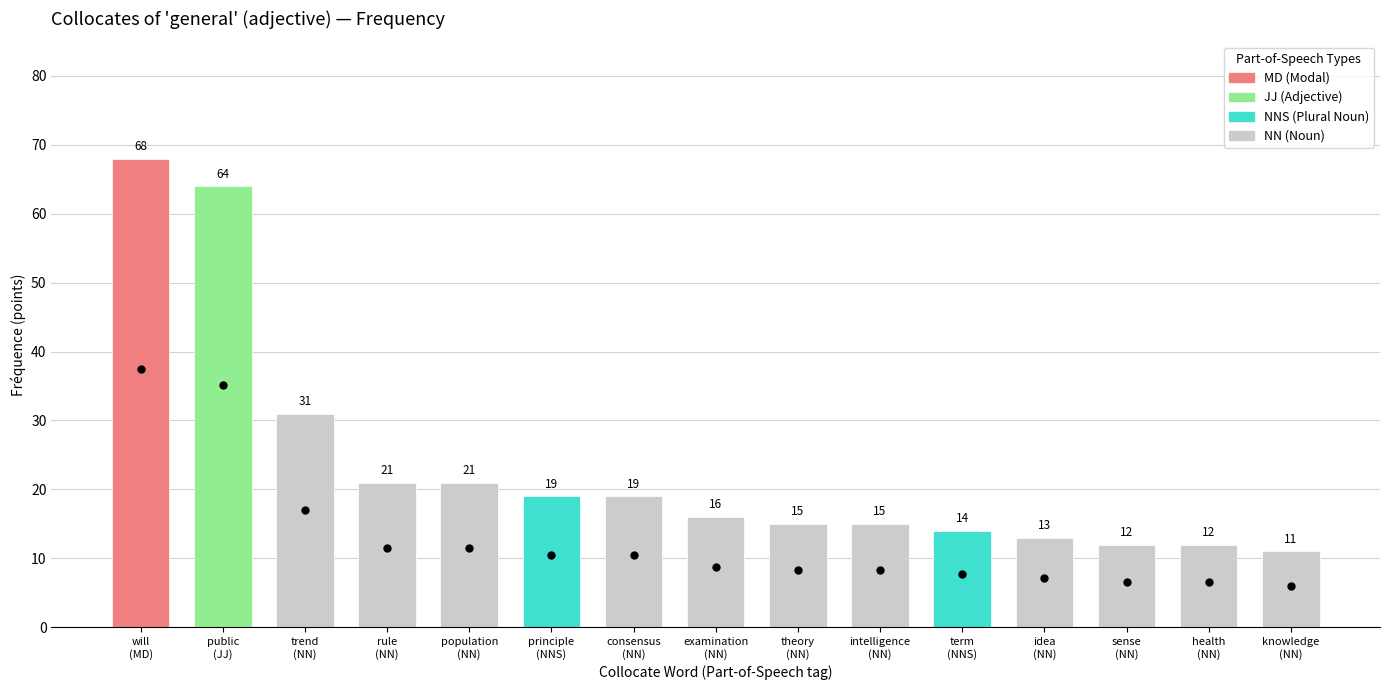

Which has a higher value, rule
(NN) or population
(NN)?

rule
(NN)